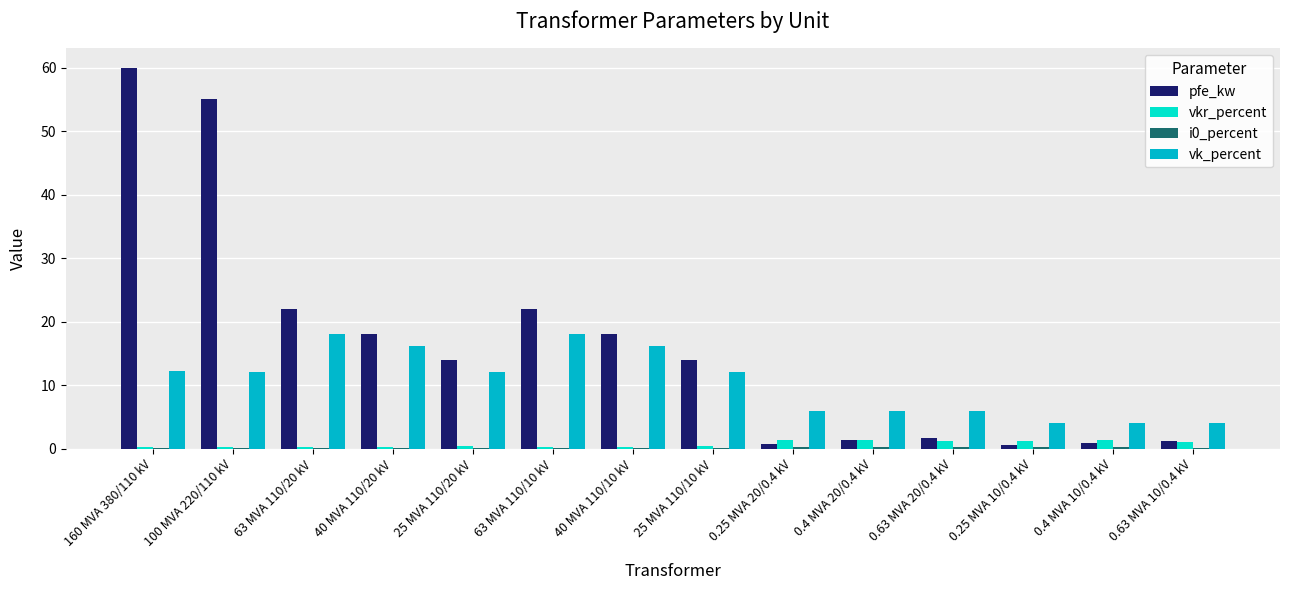

Which label corresponds to the largest value in the chart?

160 MVA 380/110 kV